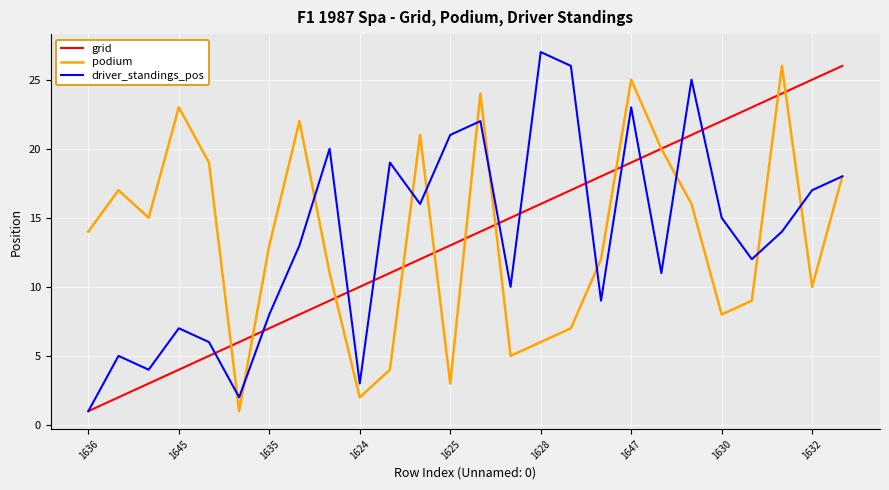

Which series has the largest range (max minus min)?

driver_standings_pos